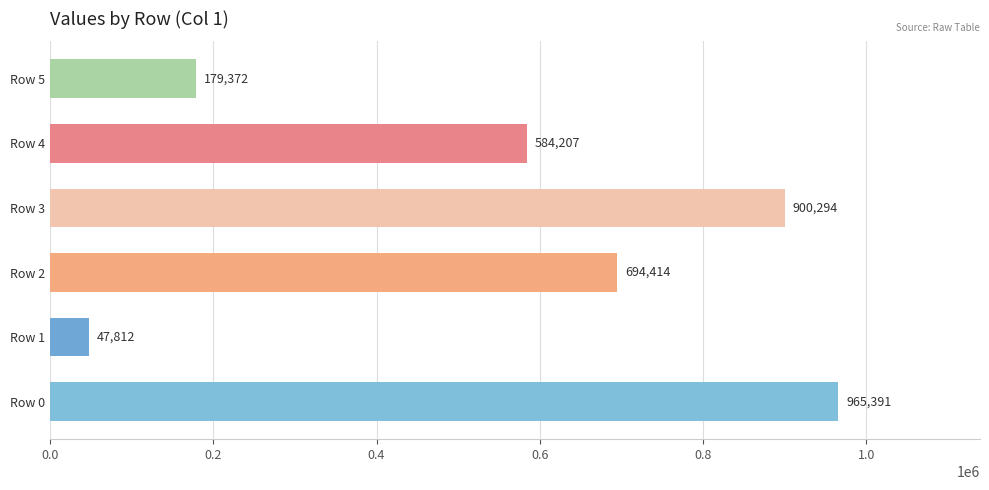

What is the ratio of the value at Row 3 to the value at Row 4?

1.5